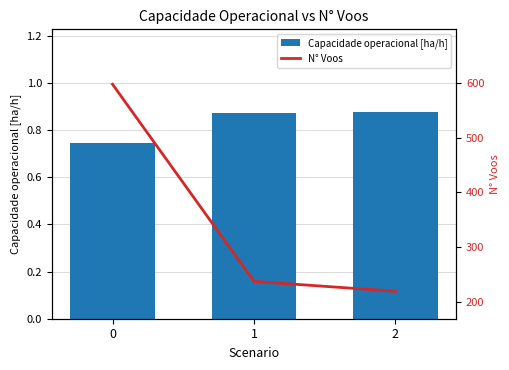

List the series in order of their overall mean, lowest first.

Capacidade operacional [ha/h], N° Voos